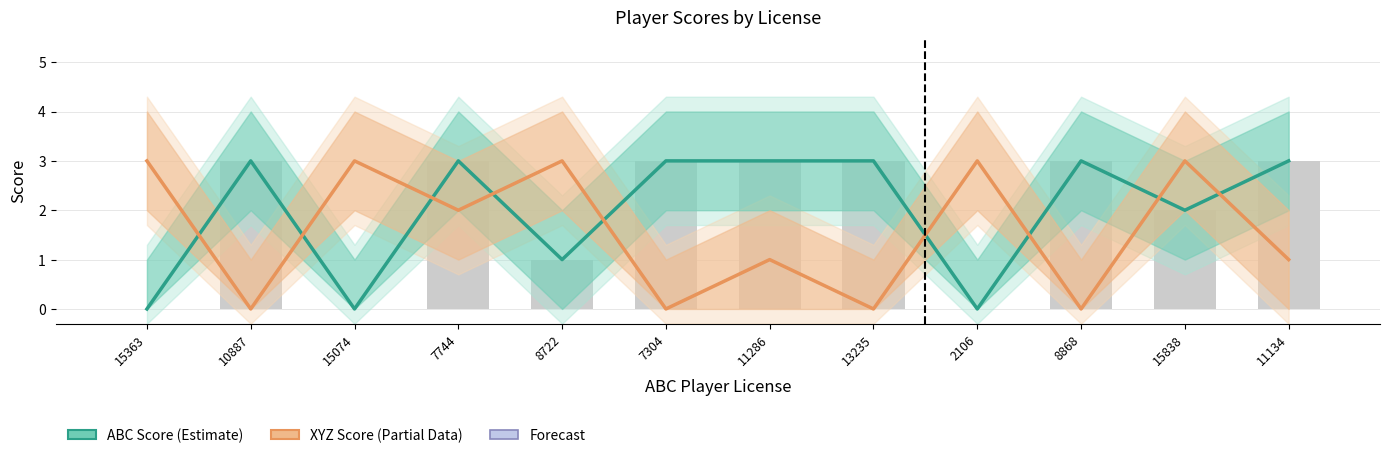

What is the difference between the XYZ Player Score values at 10887 and 11134?

1